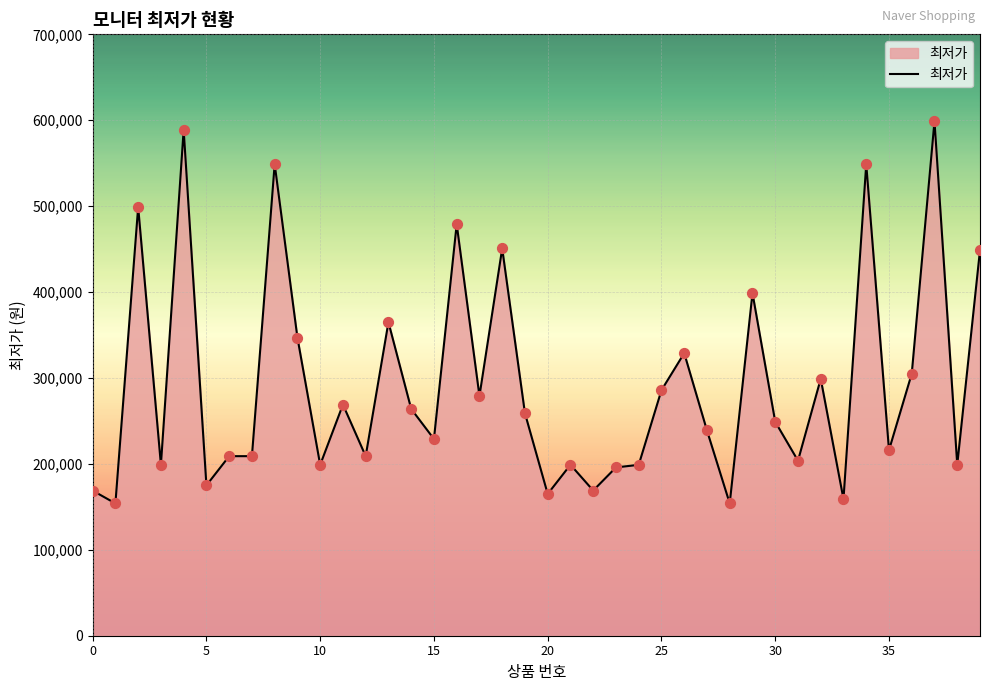

What is the maximum value shown in the chart?

599000